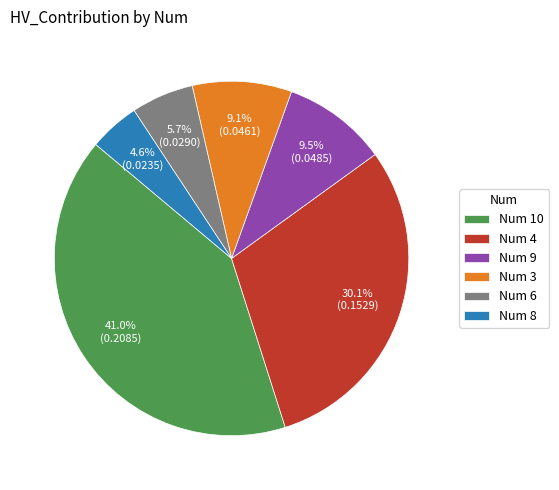

What percentage do Num 3 and Num 9 together represent?

18.6%